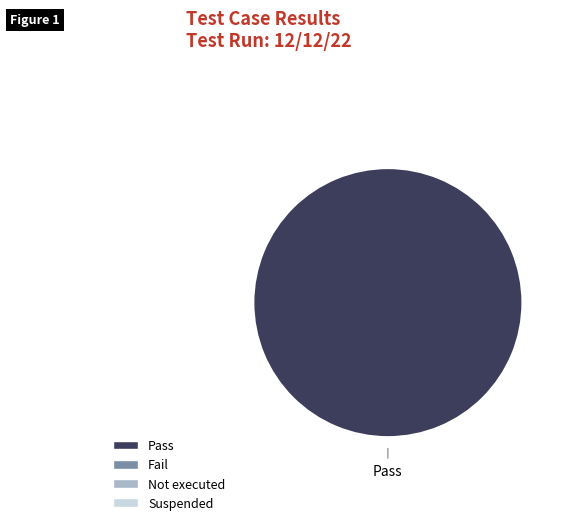

Count the number of slices in the pie.

1